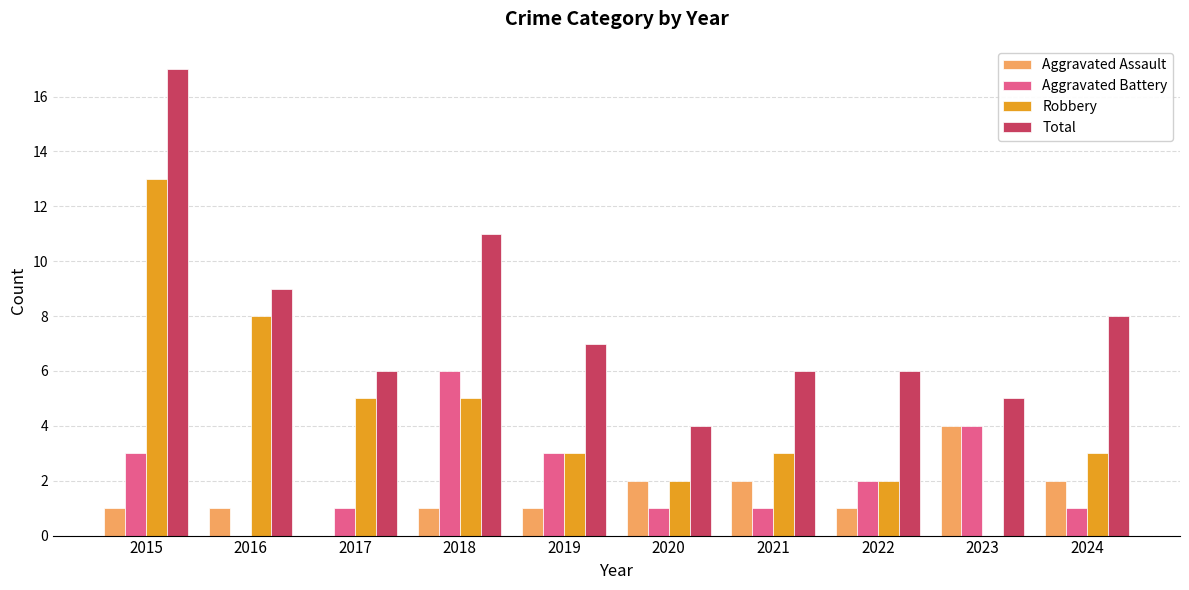

Where does the Total series first go above 7?

2015